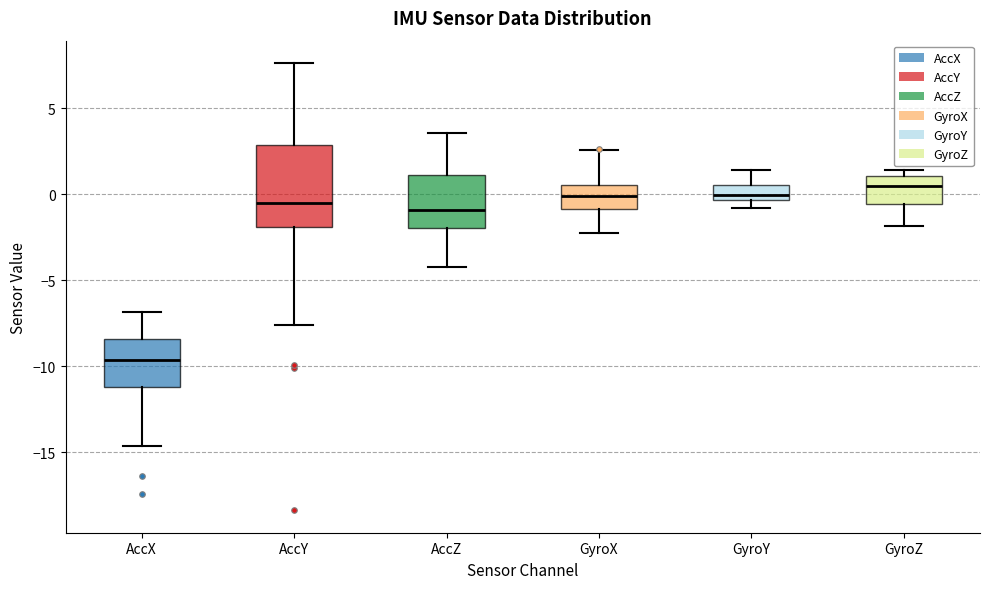

Reading left to right, transcribe this box plot: for each box, give where its median line is, the range the box spans, and where its two whiskers end, as read against the y-axis. The values are not printed on the chart, so give them approximately, as read against the axis.

AccX: median -9.5, box -11.0 to -8.5, whiskers -14.5 to -7.0
AccY: median -0.5, box -2.0 to 3.0, whiskers -7.5 to 7.5
AccZ: median -1.0, box -2.0 to 1.0, whiskers -4.0 to 3.5
GyroX: median 0.0, box -1.0 to 0.5, whiskers -2.5 to 2.5
GyroY: median 0.0, box -0.5 to 0.5, whiskers -1.0 to 1.5
GyroZ: median 0.5, box -0.5 to 1.0, whiskers -2.0 to 1.5